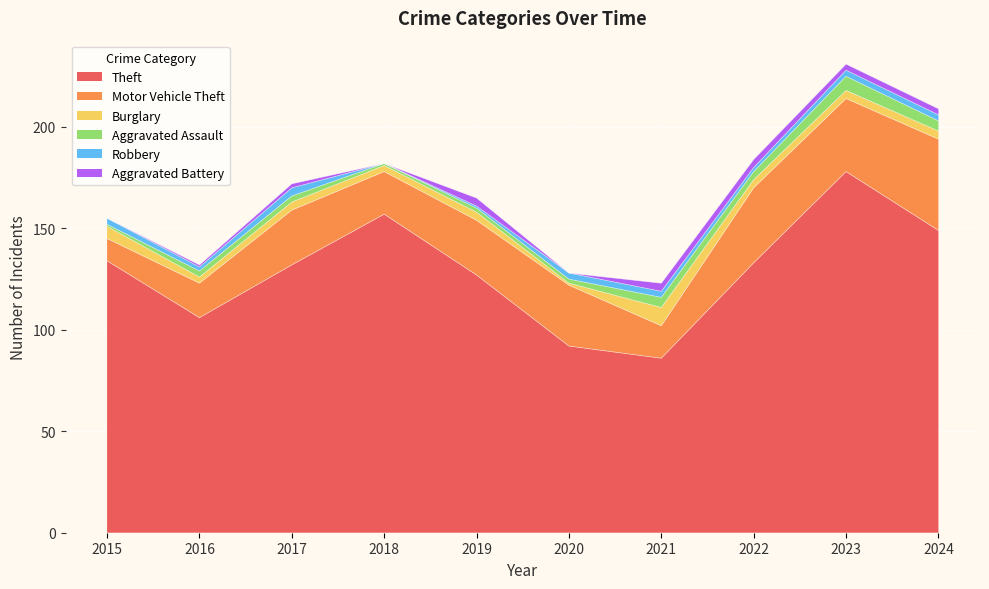

How many values in Robbery are above zero?

9